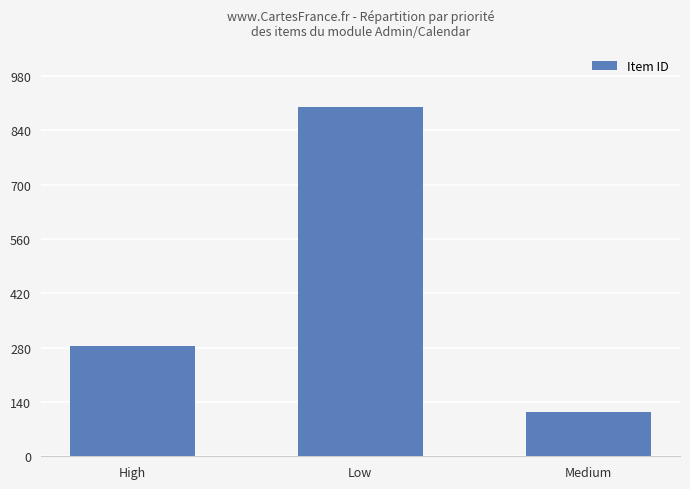

At which label is the value closest to 507?

High